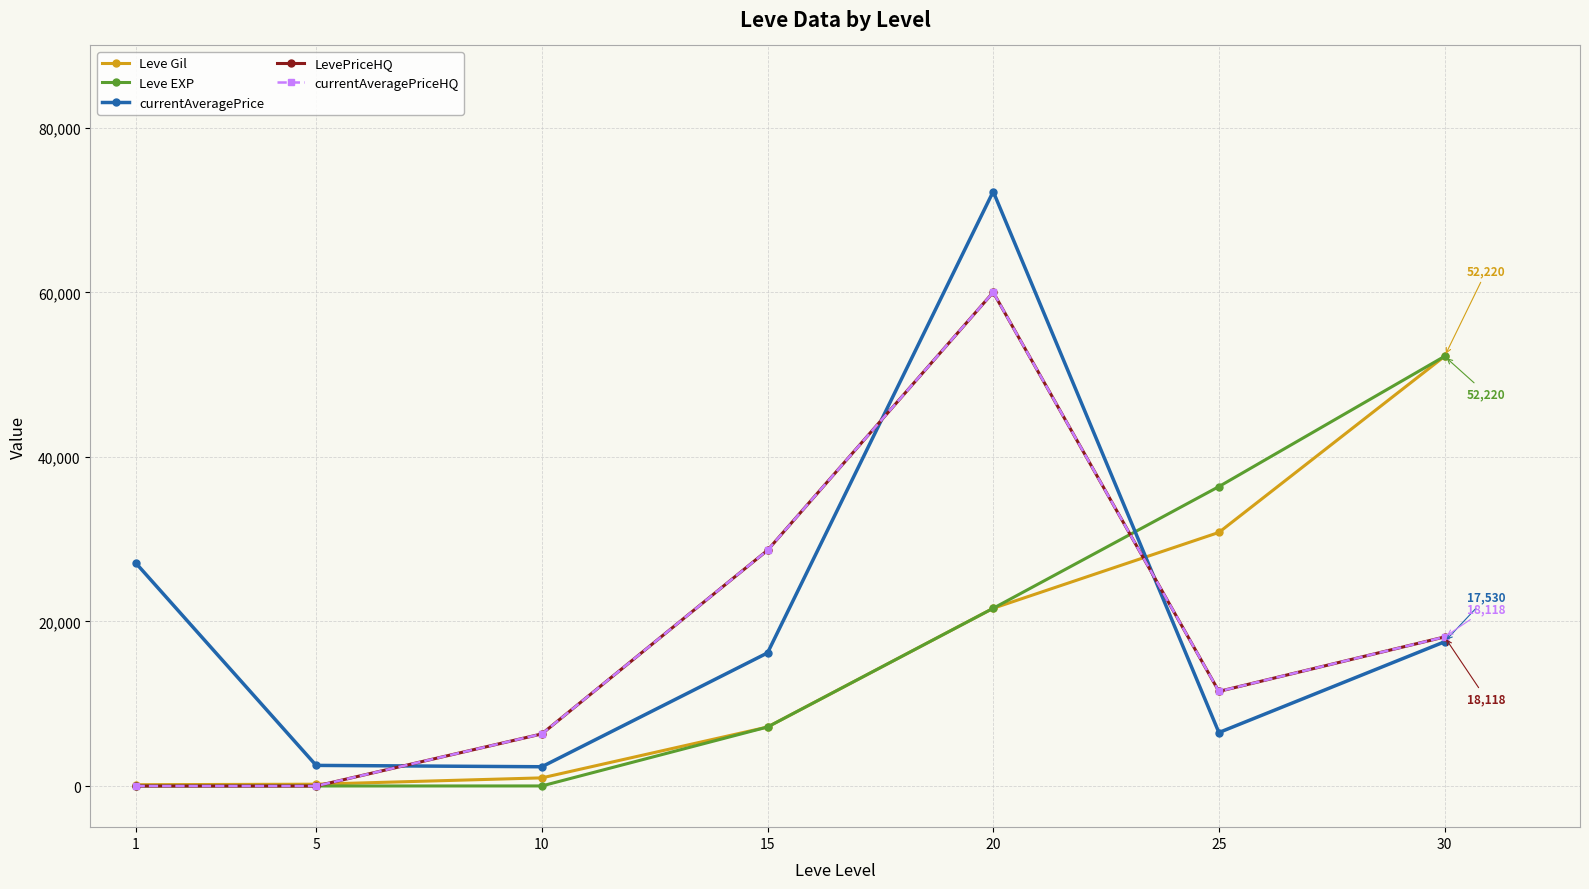

How many values in the Leve EXP series are below 7170?

3